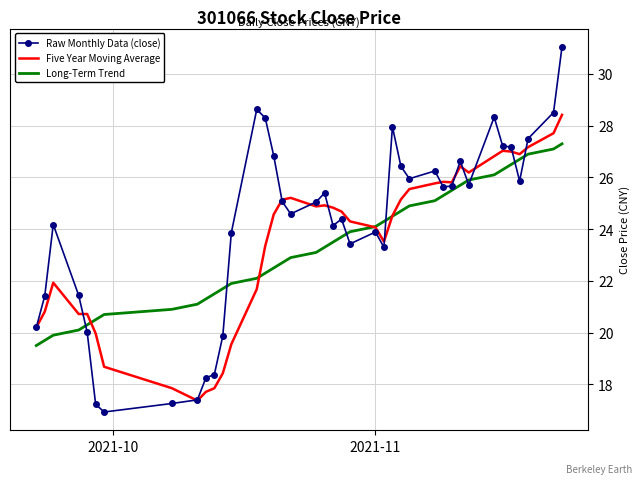

Which series has the largest total across all categories?

Raw Monthly Data (close)